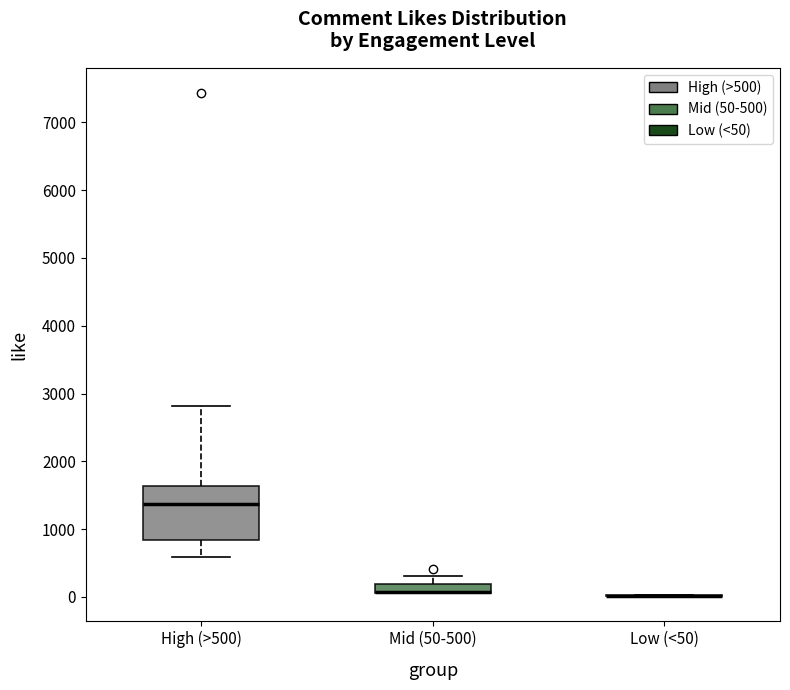

Where does the lower whisker of the box for High (>500) end on the y-axis? The values are not printed on the chart, so give them approximately, as read against the axis.

600